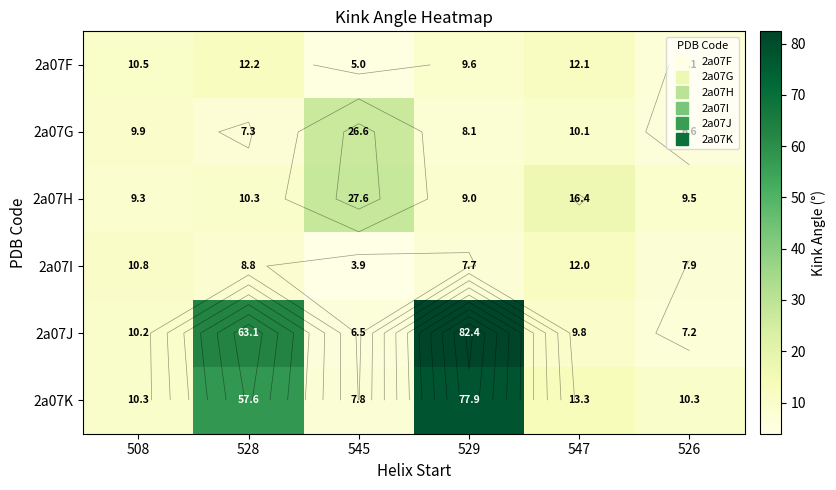

True or false: 2a07K has a value of 77.9 at 529.

True